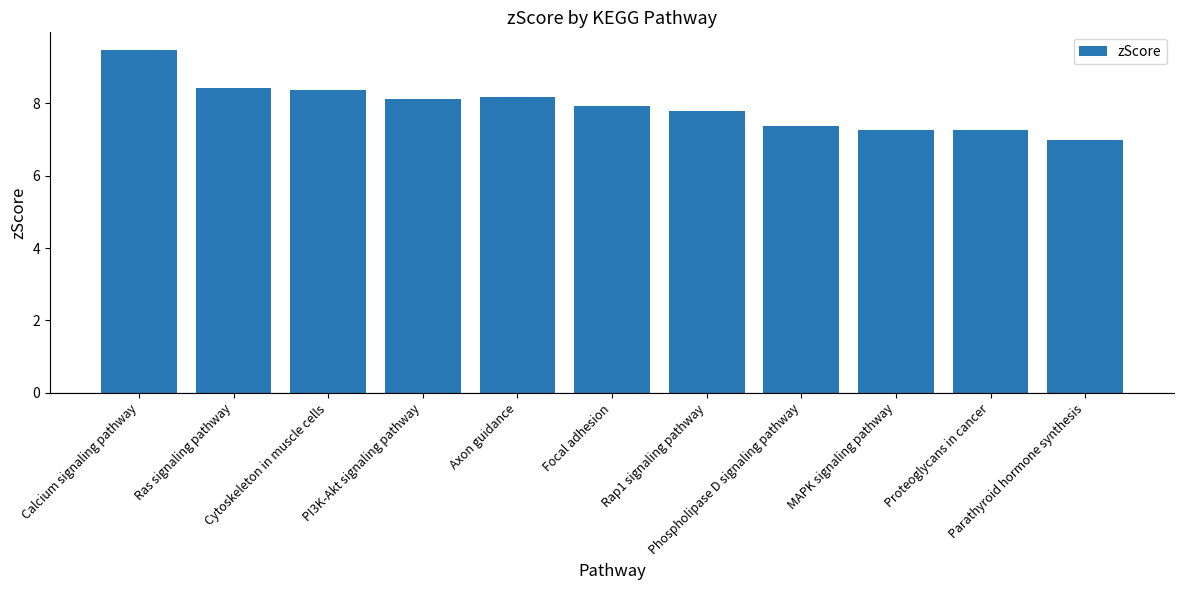

Count the number of data series in this chart.

1